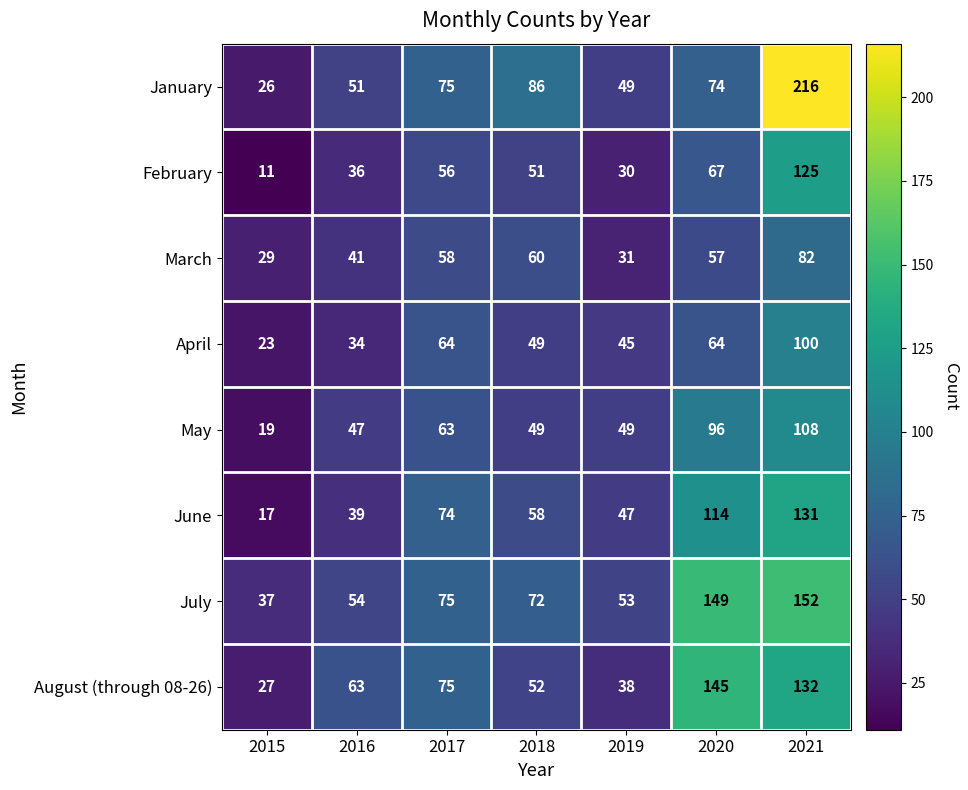

Which series has the largest range (max minus min)?

January